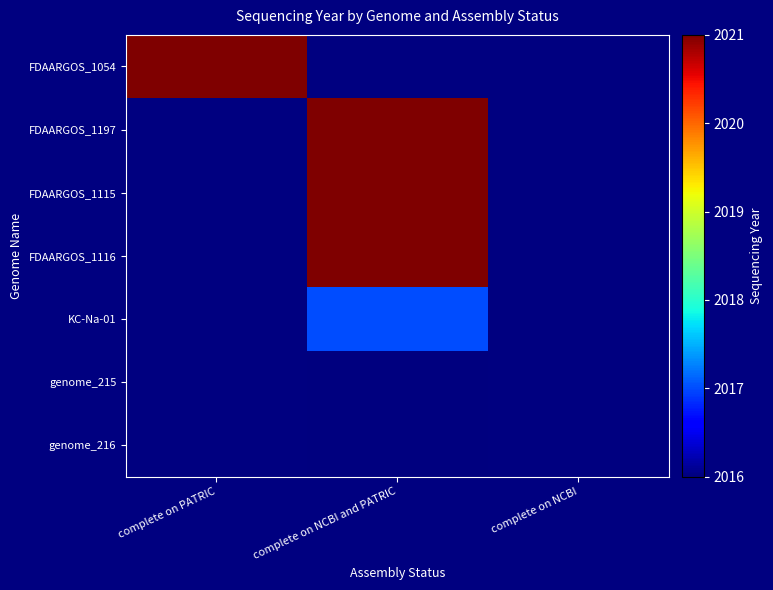

Which has a higher value, complete on NCBI or complete on PATRIC?

complete on PATRIC